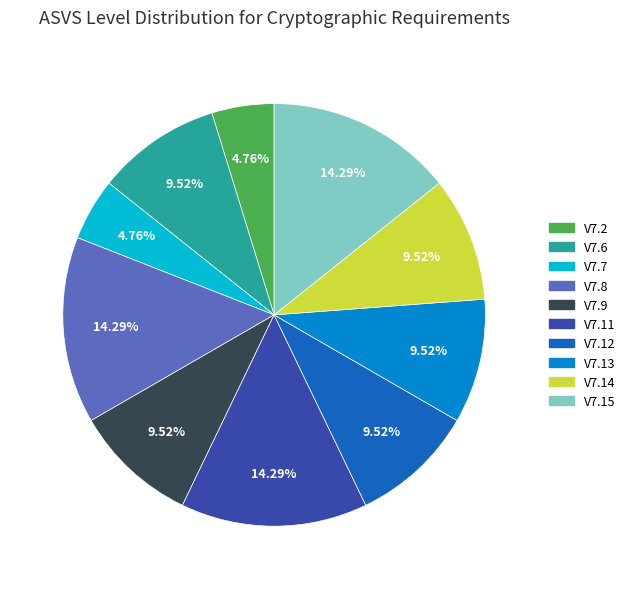

To the nearest percent, what is the difference between the V7.11 and V7.2 slice percentages?

10%